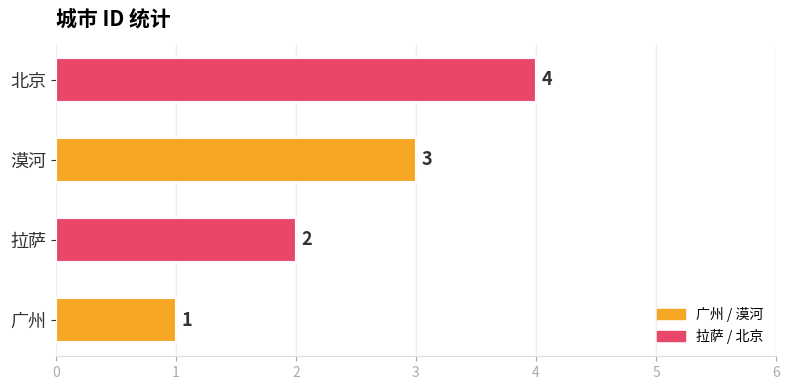

What value does the data have at 北京?

4